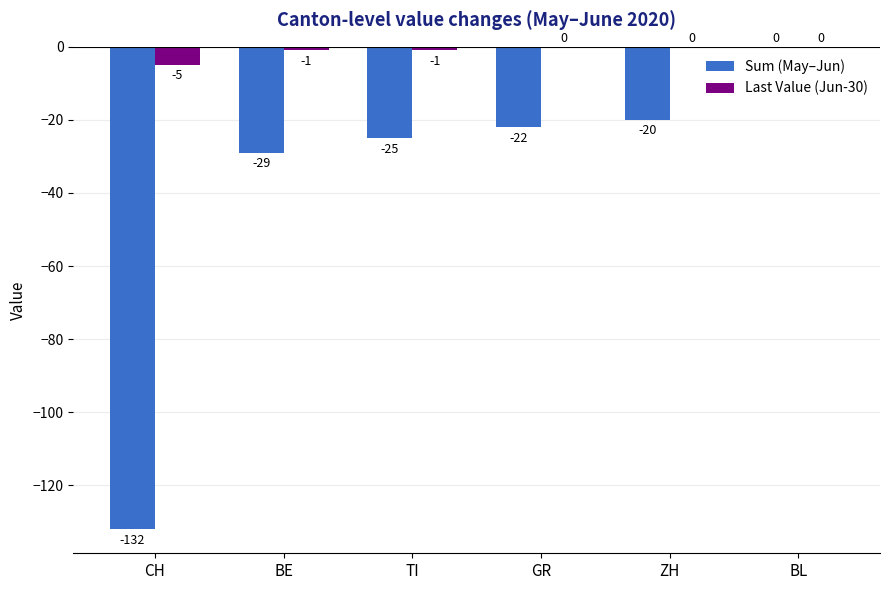

What is the total value across all series at ZH?

-20